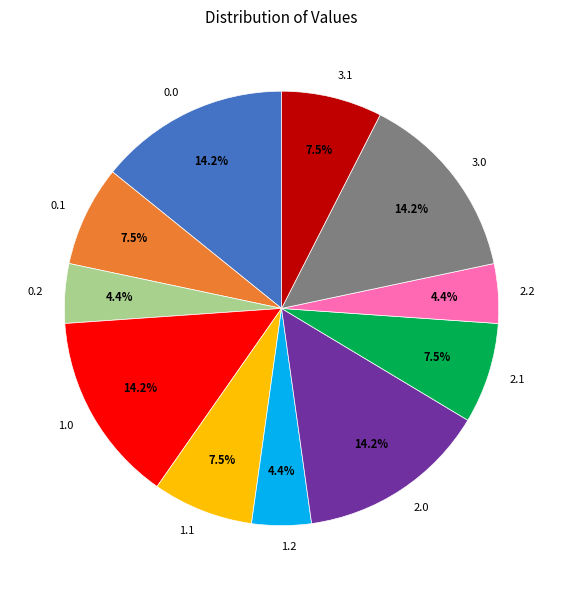

Count the number of slices in the pie.

11